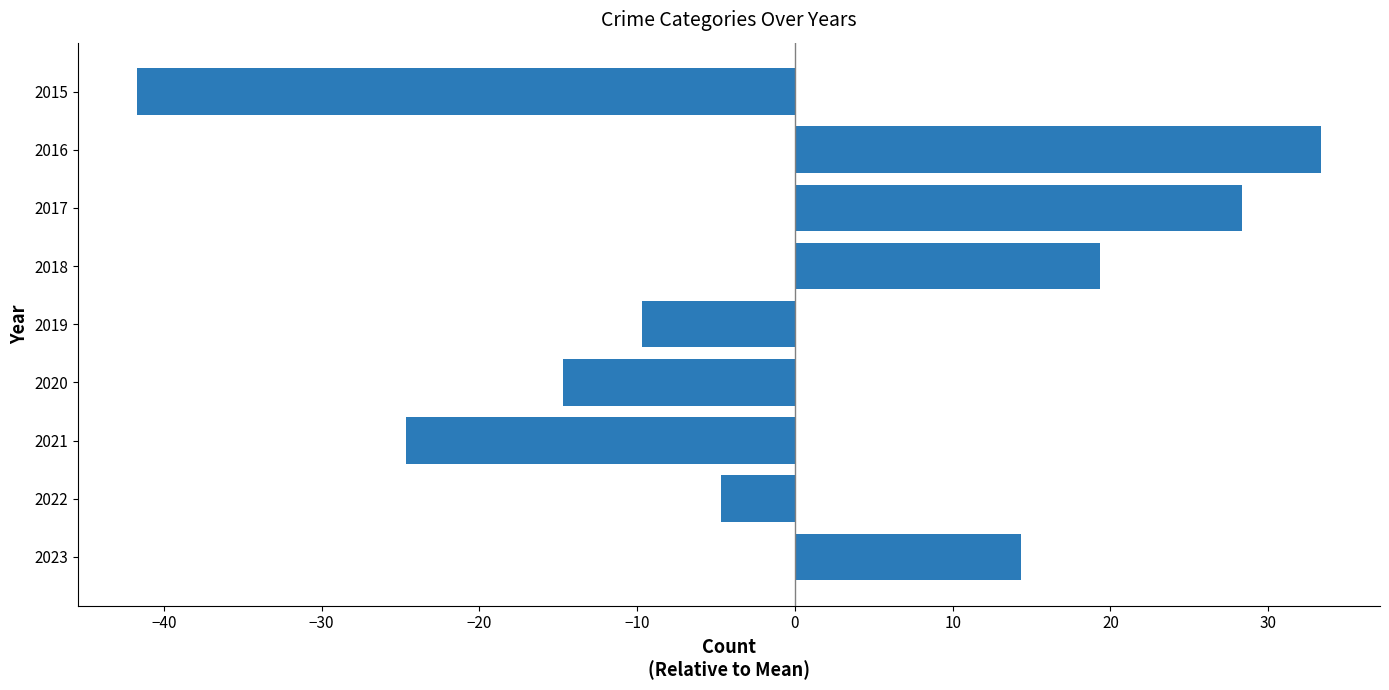

How many values are below -4?

5